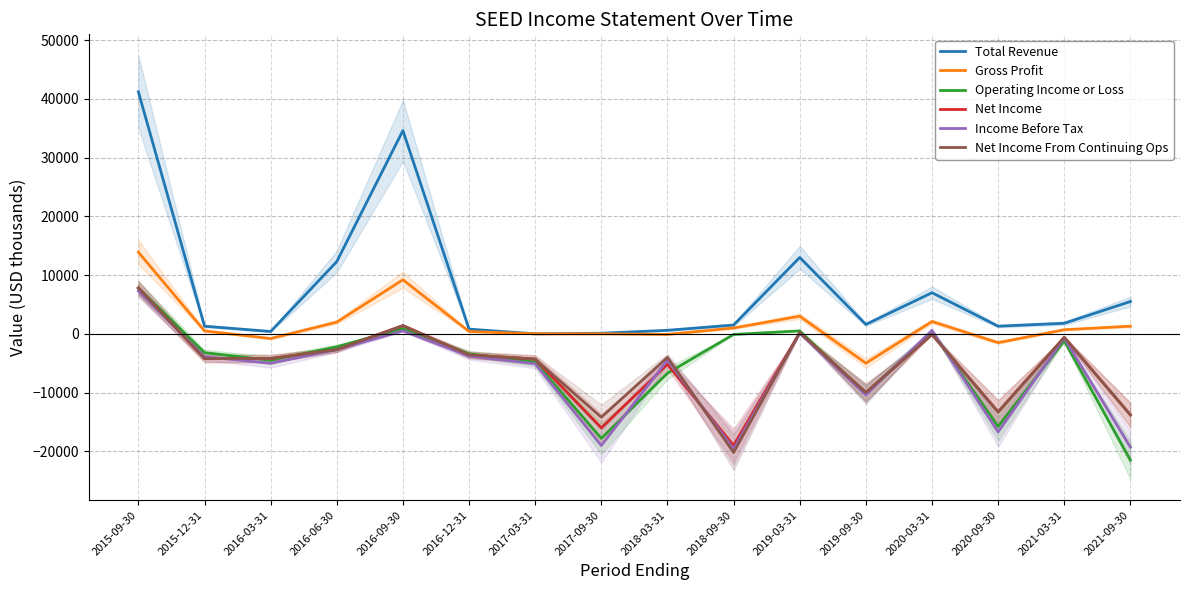

Reading left to right, extract all data points from this chart.

Total Revenue: 41200	1300	400	12300	34600	800	0	100	600	1500	13000	1600	7000	1300	1800	5500
Gross Profit: 13900	500	-800	2000	9200	400	0	0	-100	1000	3000	-5000	2100	-1500	700	1300
Operating Income or Loss: 7800	-3200	-4500	-2200	900	-3400	-4800	-17800	-6700	-100	500	-10200	400	-15800	-1200	-21500
Net Income: 7800	-4200	-4200	-2700	1400	-3600	-4300	-16000	-5200	-19000	200	-10000	-100	-13300	-600	-13800
Income Before Tax: 7300	-3900	-5000	-2700	500	-3800	-5100	-19000	-4500	-19600	100	-10400	600	-16700	-700	-19300
Net Income From Continuing Ops: 7800	-4200	-4200	-2700	1400	-3600	-4300	-14200	-4000	-20200	200	-10000	-100	-13300	-600	-13800